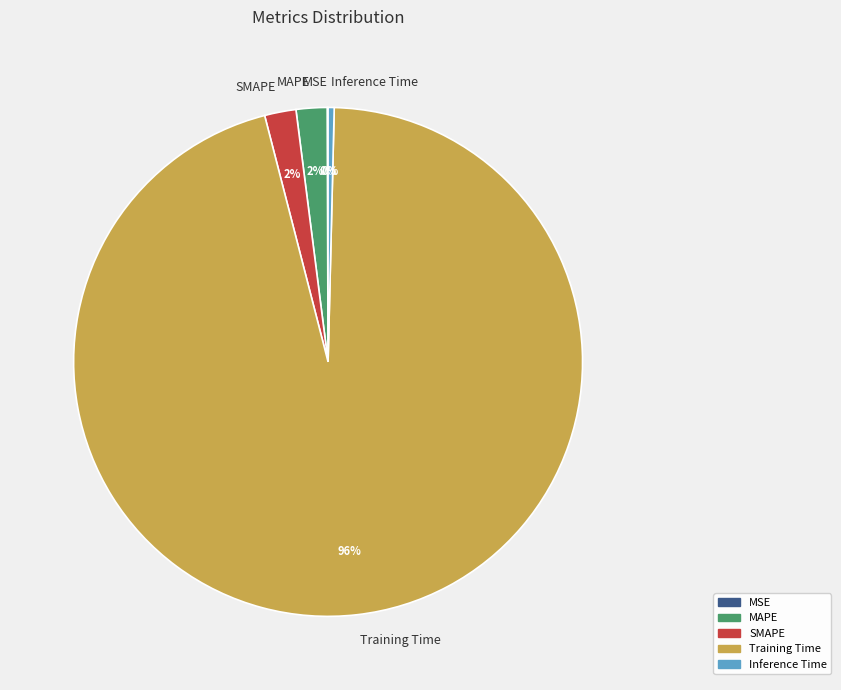

Which has a higher value, MAPE or Inference Time?

MAPE